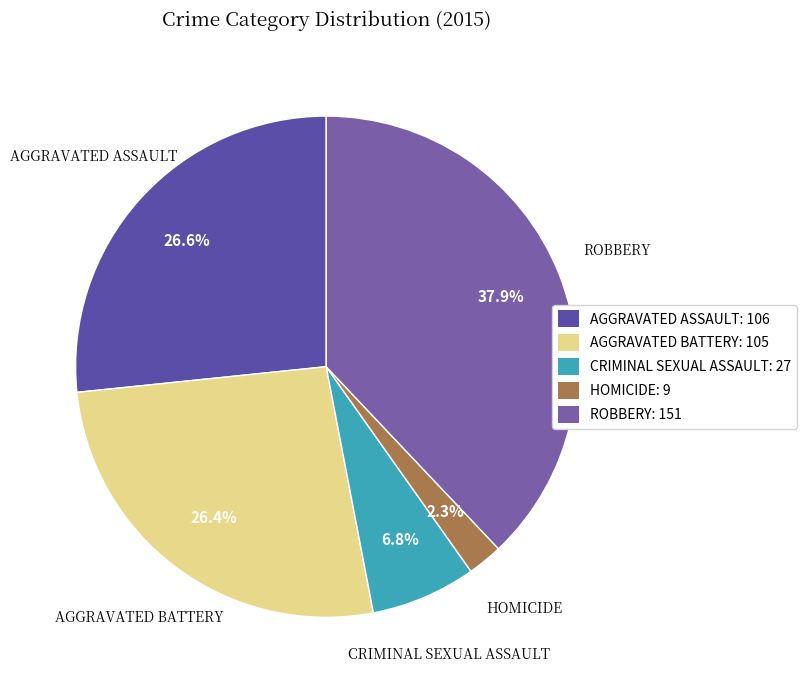

How many slices are in this pie chart?

5